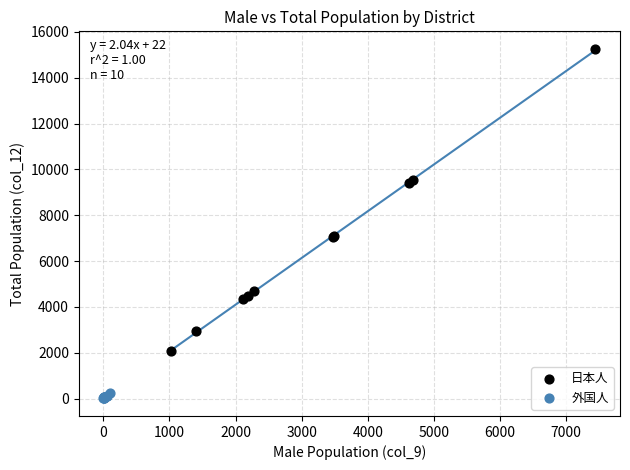

What are all the series names shown in the legend?

日本人, 外国人